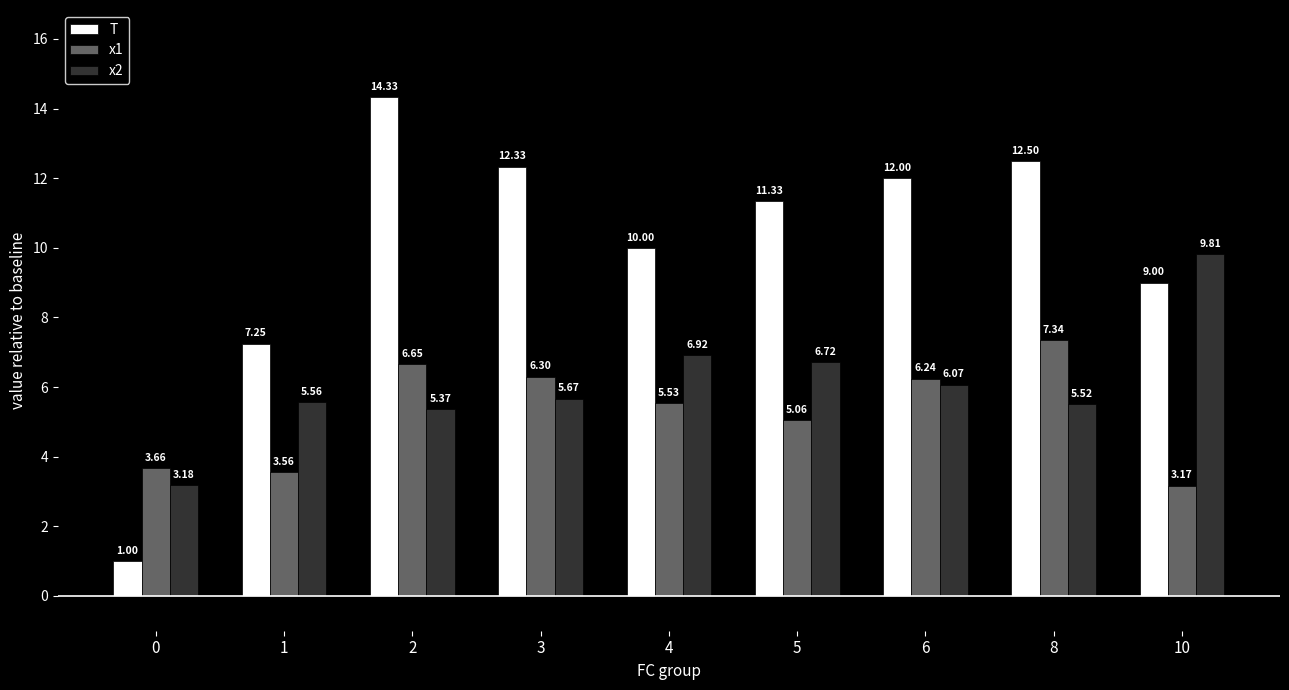

What is the maximum value for T?

14.3